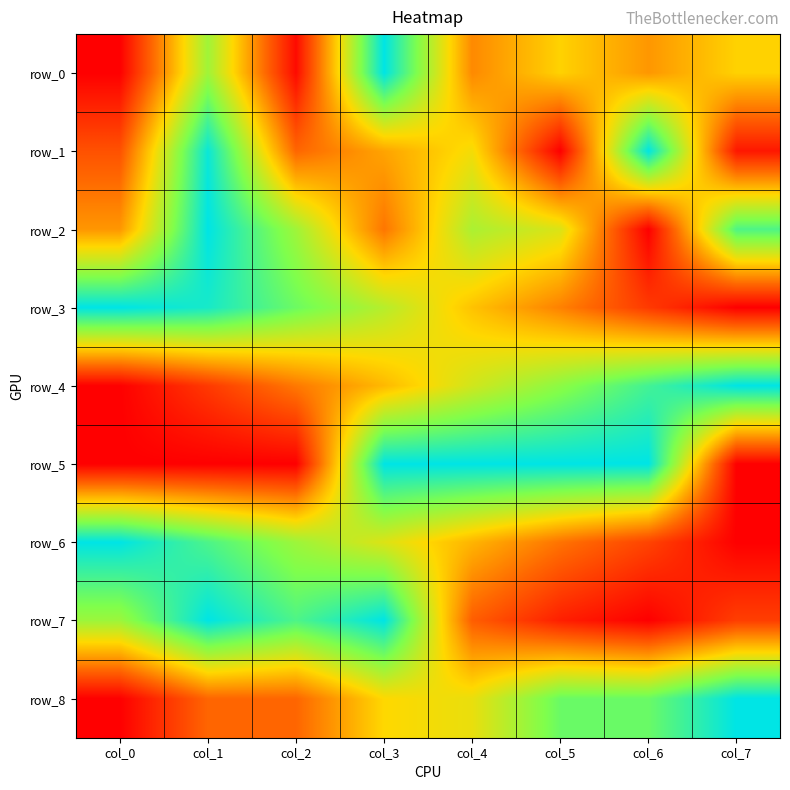

At which category is the sum across all series the highest?

col_1